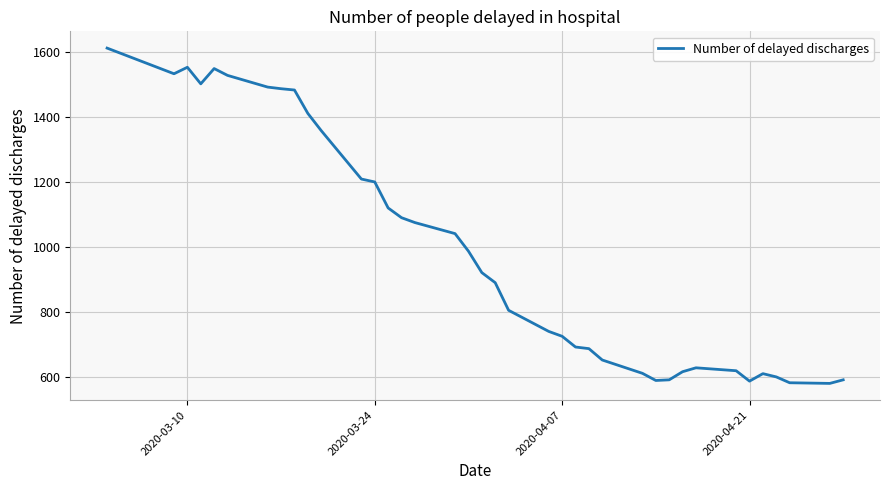

What is the average value?

988